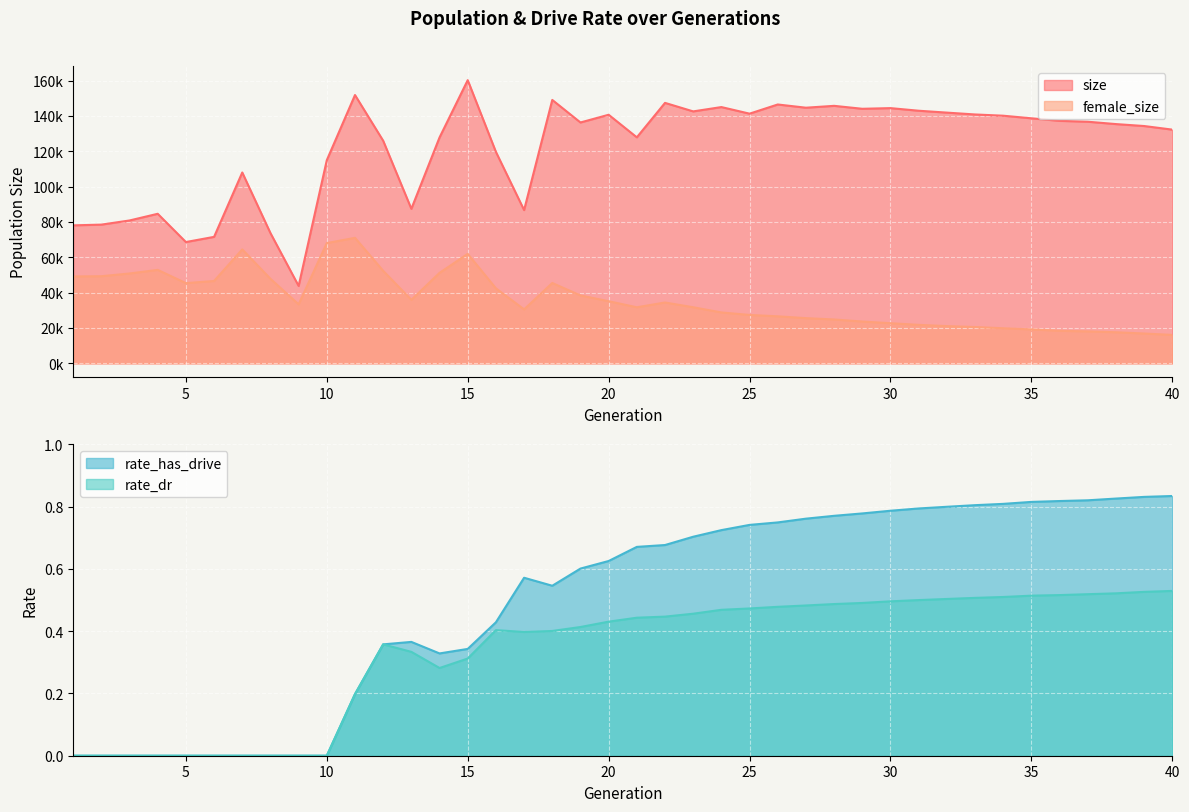

Between 3 and 6, which is larger?

3